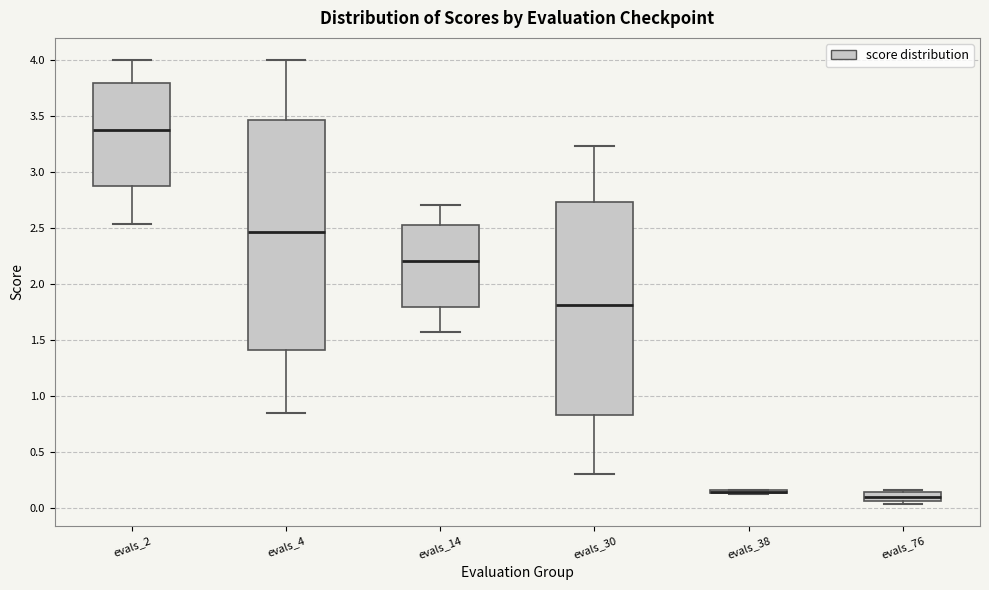

Reading left to right, read every box against the y-axis: the position of its median line, the range the box covers, and the ends of its whiskers. The values are not printed on the chart, so give them approximately, as read against the axis.

evals_2: median 3.40, box 2.90 to 3.80, whiskers 2.55 to 4.00
evals_4: median 2.45, box 1.40 to 3.45, whiskers 0.85 to 4.00
evals_14: median 2.20, box 1.80 to 2.55, whiskers 1.60 to 2.70
evals_30: median 1.80, box 0.85 to 2.75, whiskers 0.30 to 3.25
evals_38: box collapsed to a line at 0.15, whiskers 0.15 to 0.15
evals_76: median 0.10, box 0.05 to 0.15, whiskers 0.05 (just below the box's lower edge) to 0.15 (just above the box's upper edge)